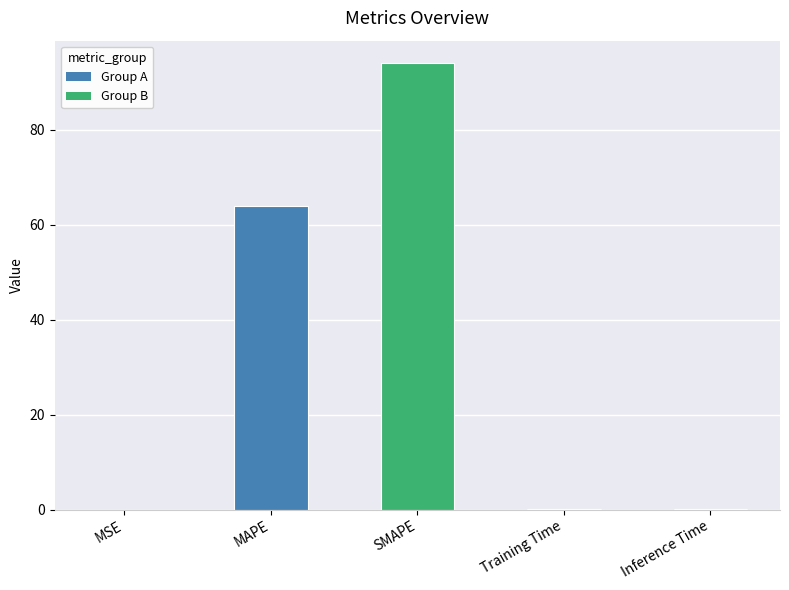

Is it true that the value at MAPE is 64.0?

True